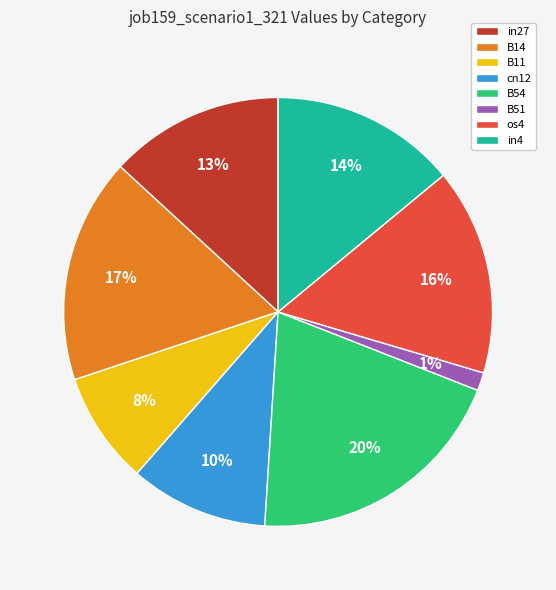

Does os4 represent more than half of the total?

No